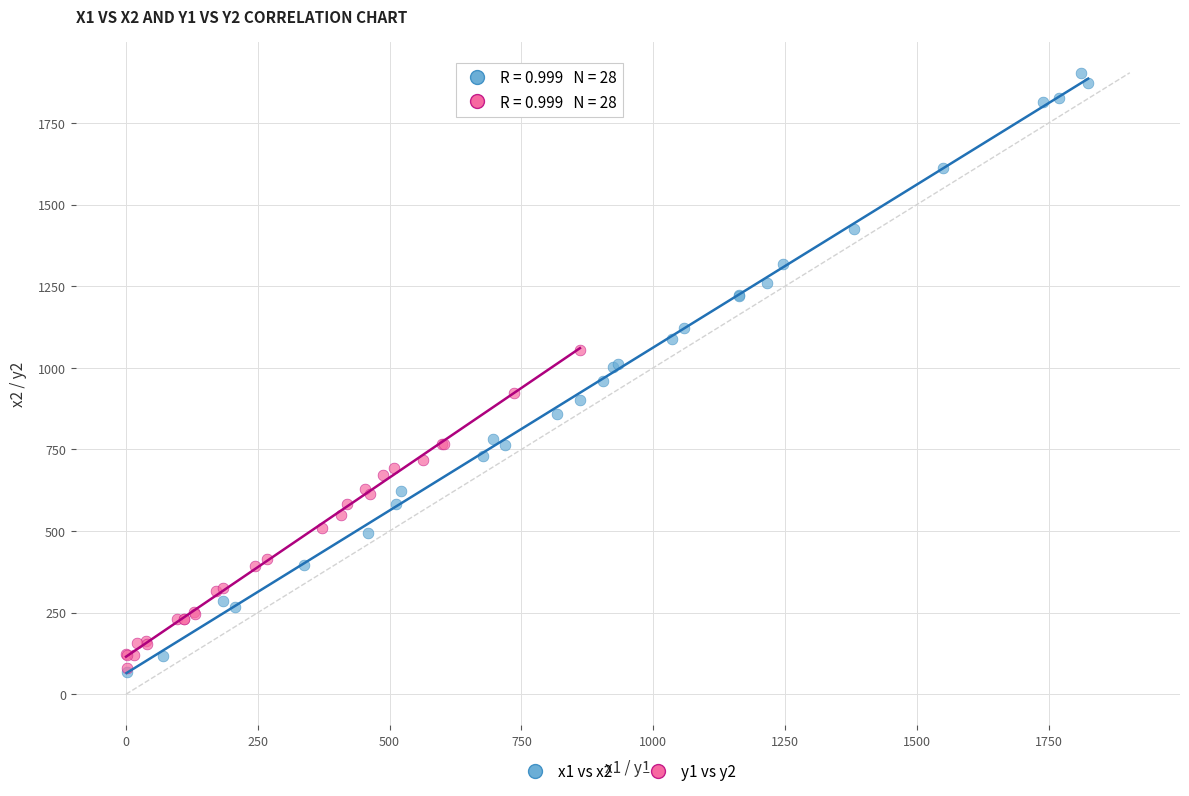

Which series has the widest spread of Y values?

x1 vs x2